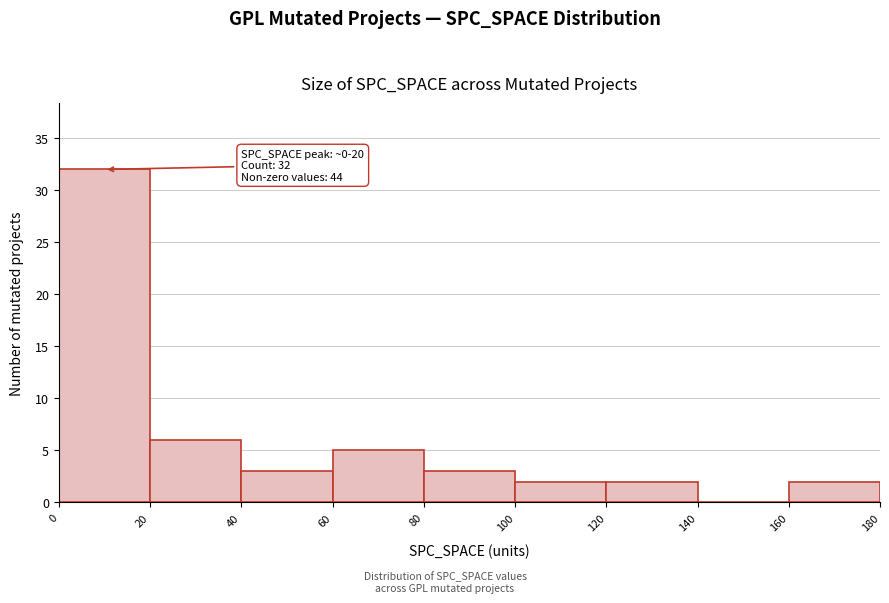

Which range on the x-axis has the tallest bar?

0 to 20